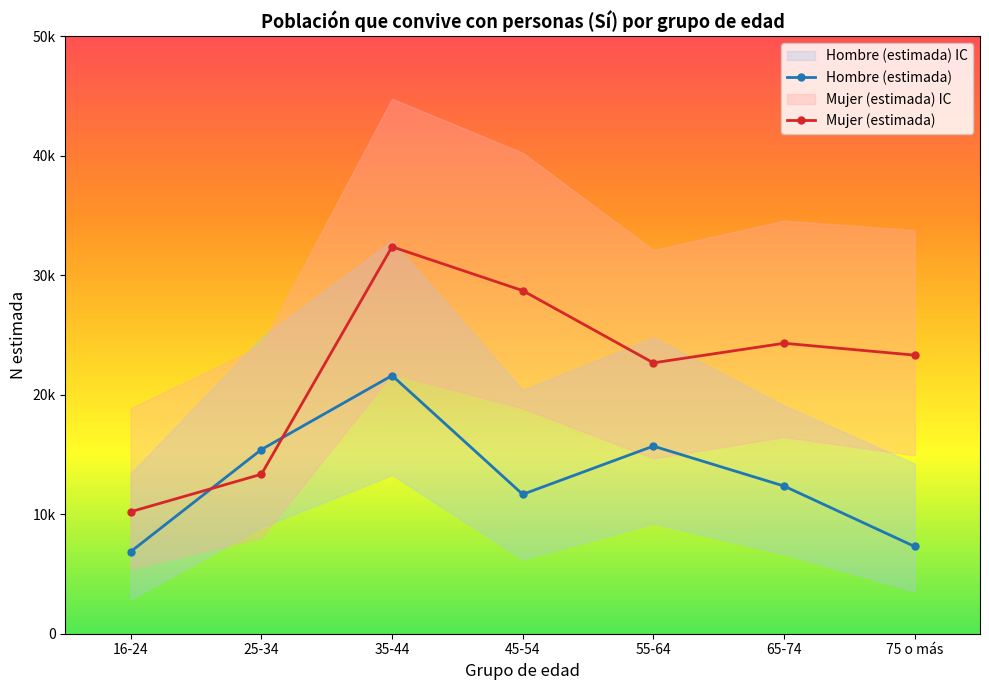

What is the label of the 1st point from the right?

75 o más